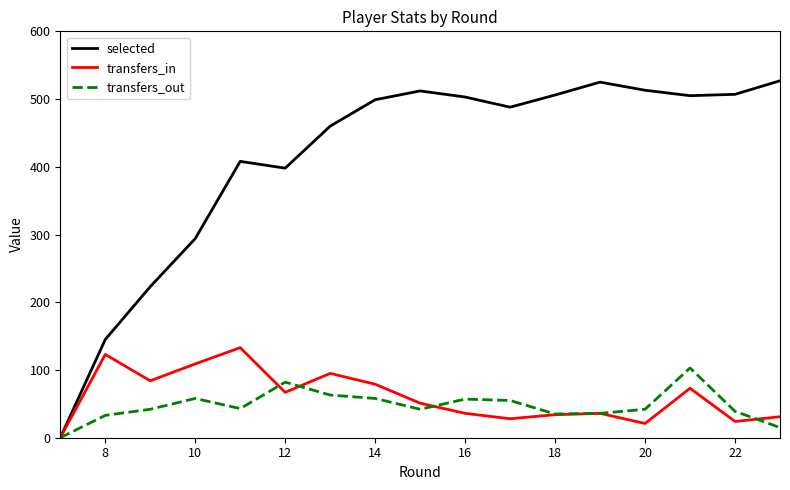

What is the maximum value for transfers_in?

133